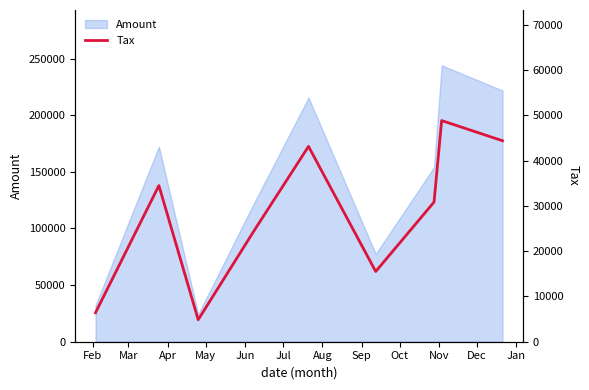

What is the lowest value of the Amount series?

24252